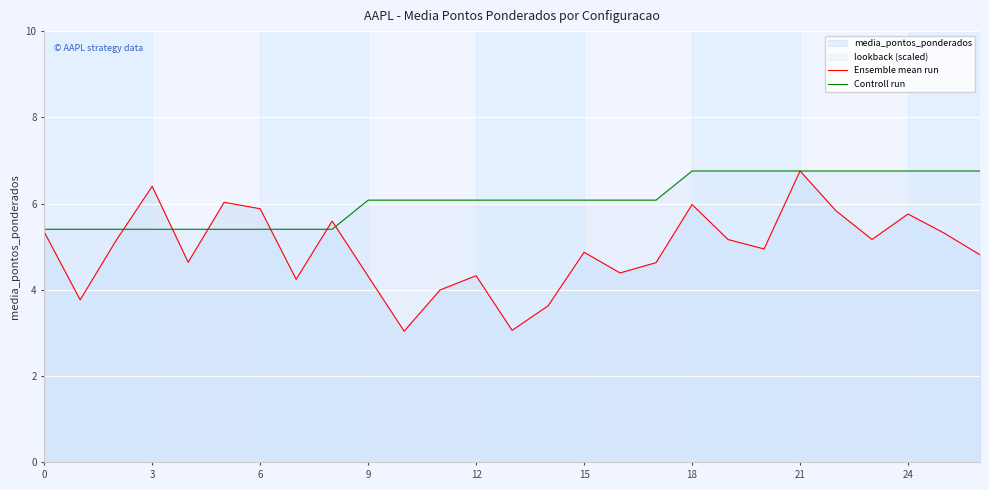

List the series in order of their peak value, highest first.

Ensemble mean run, Controll run